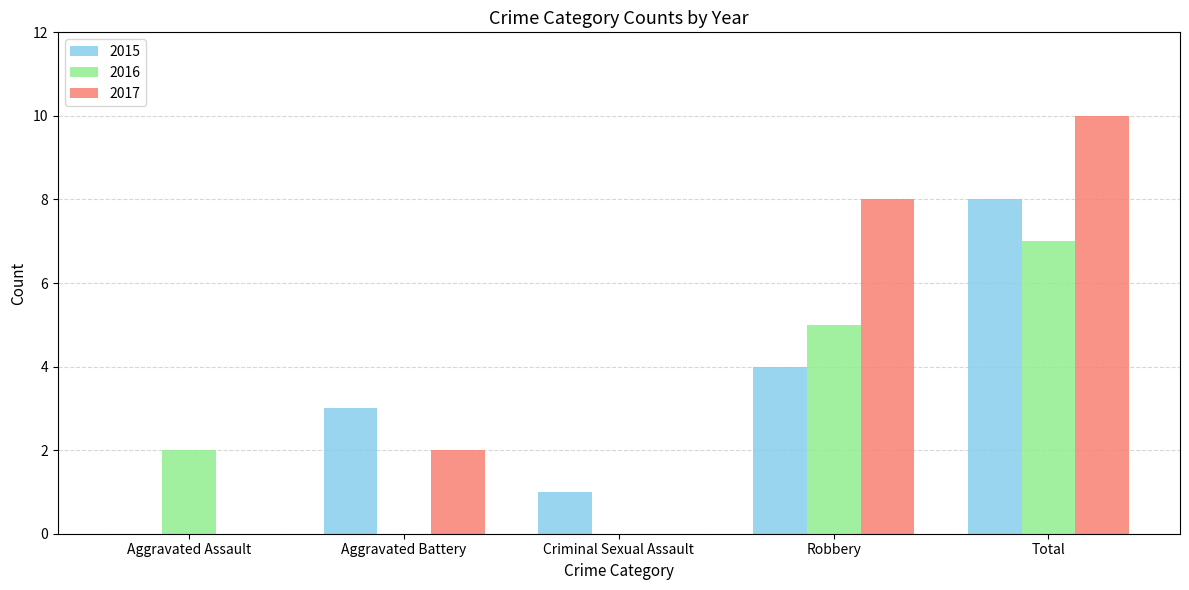

Are the bars grouped side by side (vs. stacked)?

Yes